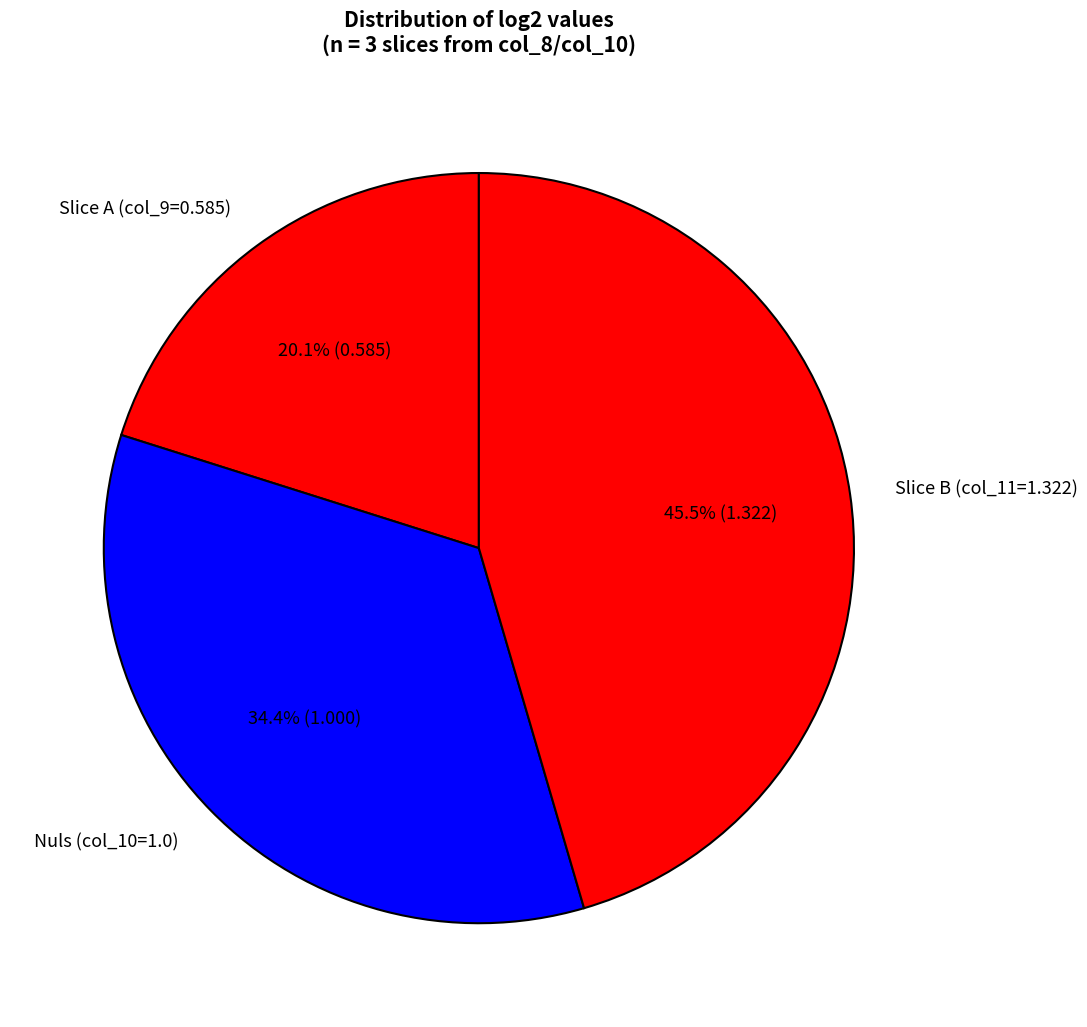

Does Slice B (col_11=1.322) account for over 50% of the chart?

No